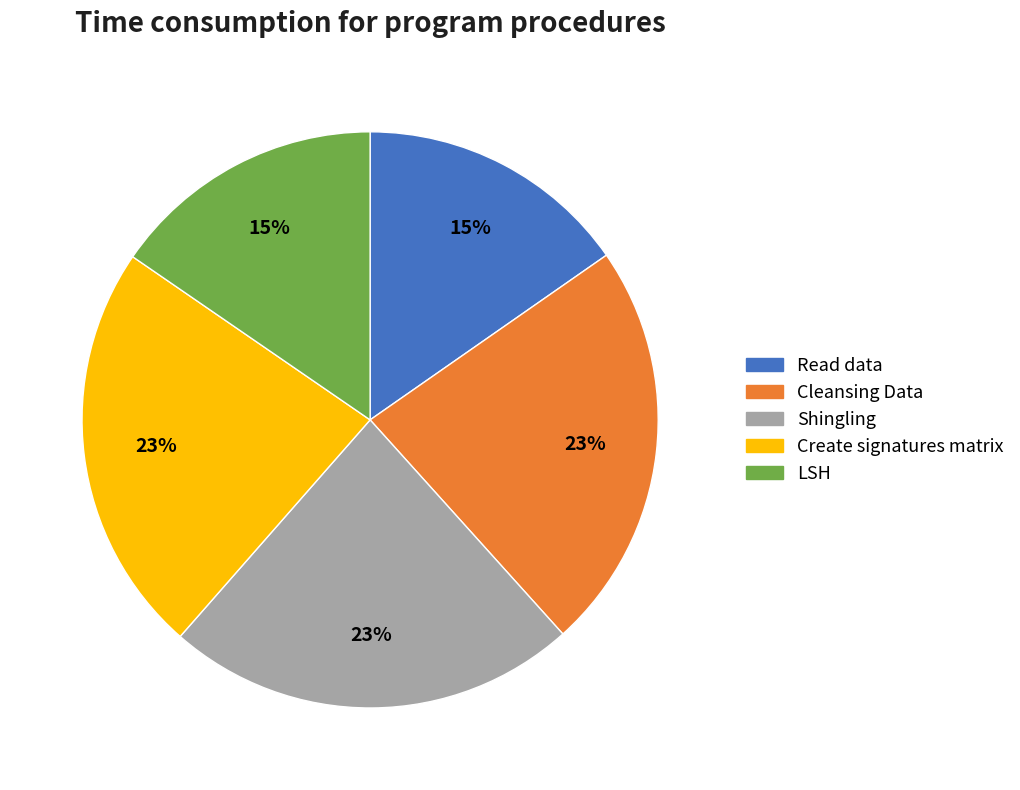

The Create signatures matrix slice represents 23% of the pie. True or false?

True